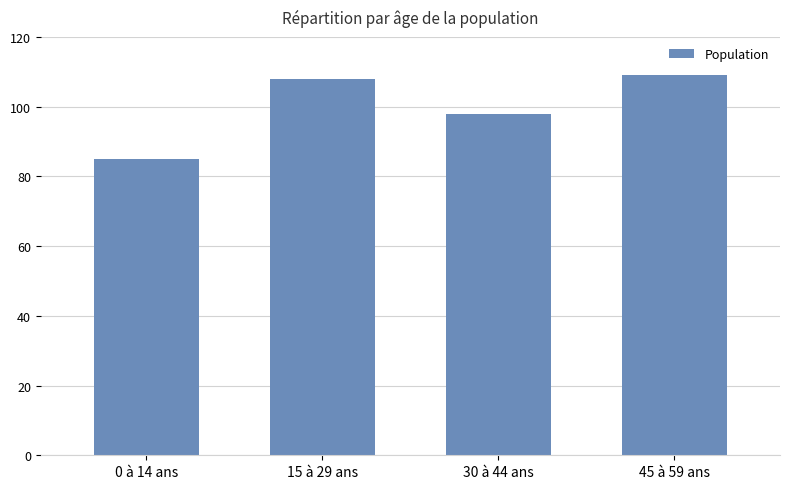

What is the difference between the maximum and minimum values?

24